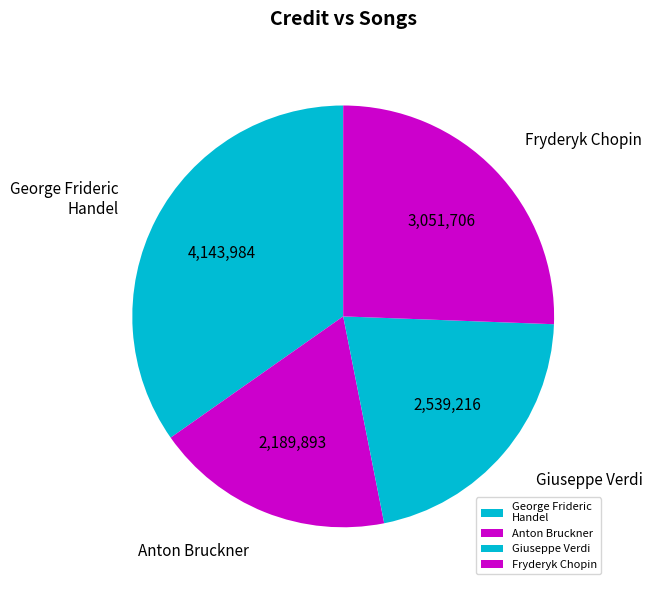

Is the sum of Giuseppe Verdi and George Frideric Handel greater than half?

Yes